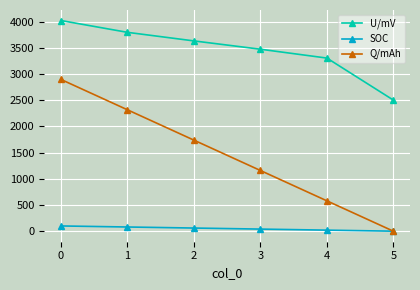

True or false: Q/mAh and U/mV cross at least once.

False